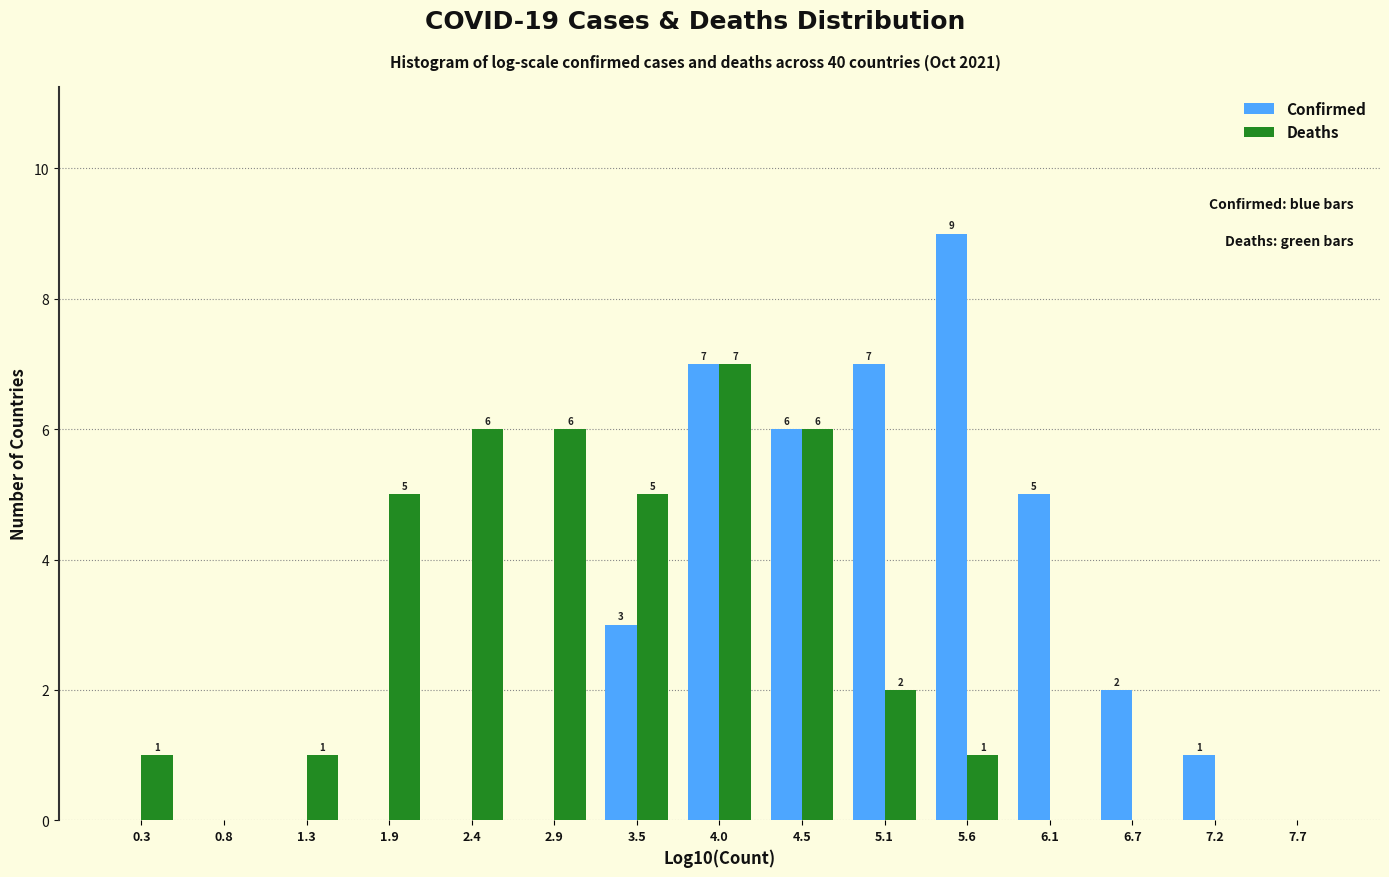

In the Confirmed series, which range on the x-axis has the tallest bar?

5.3 to 5.9